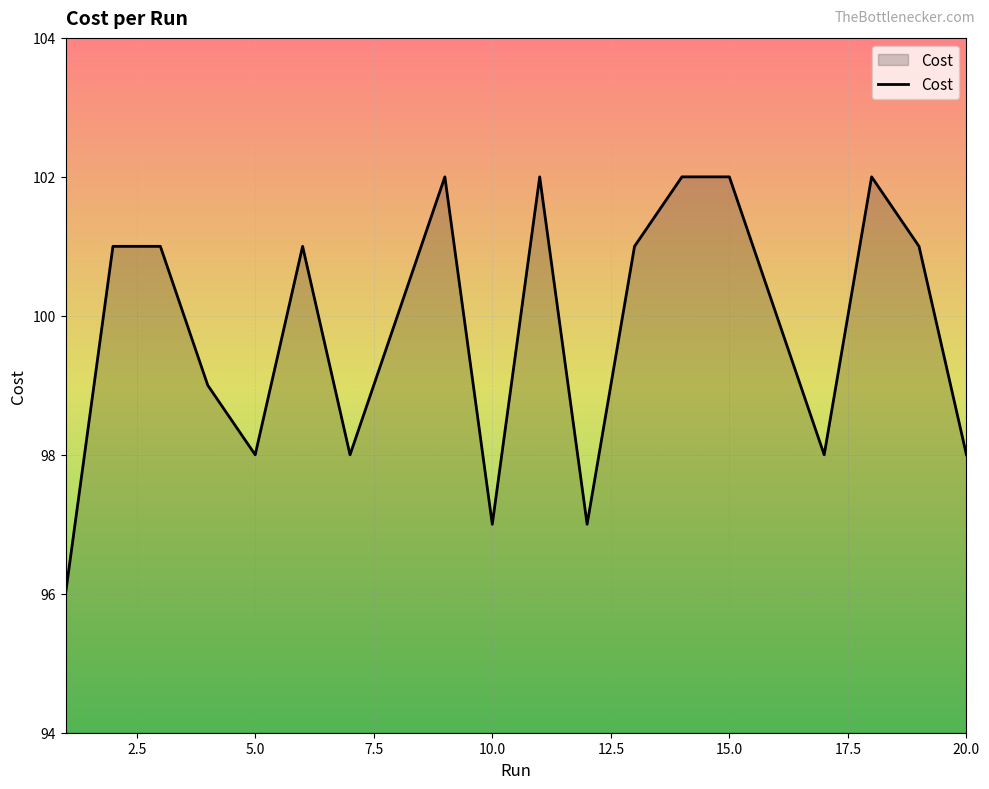

What is the difference between the maximum and minimum values?

6.0